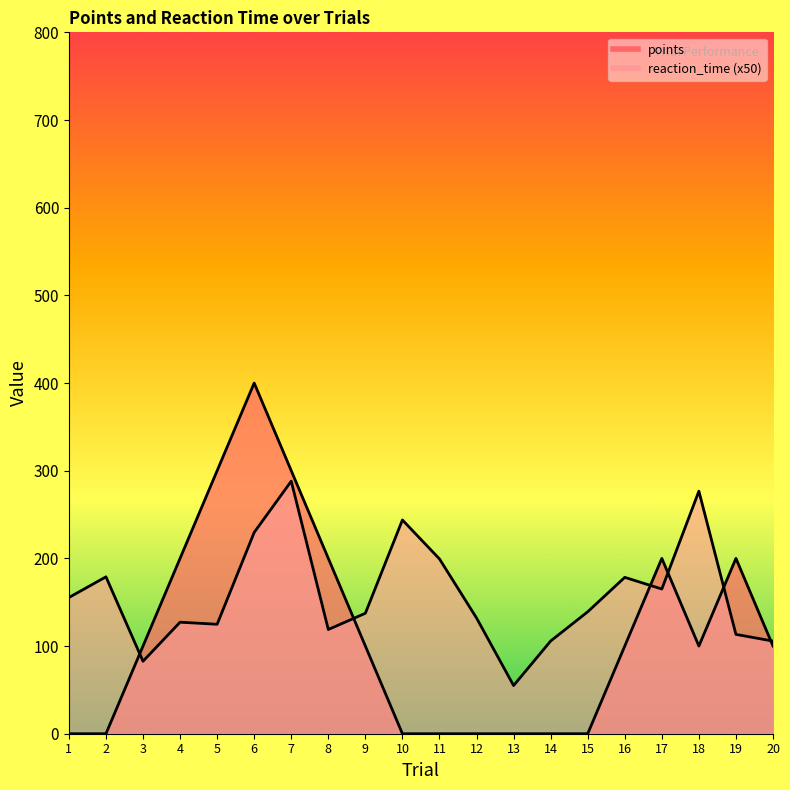

How many data points does each series have?

20